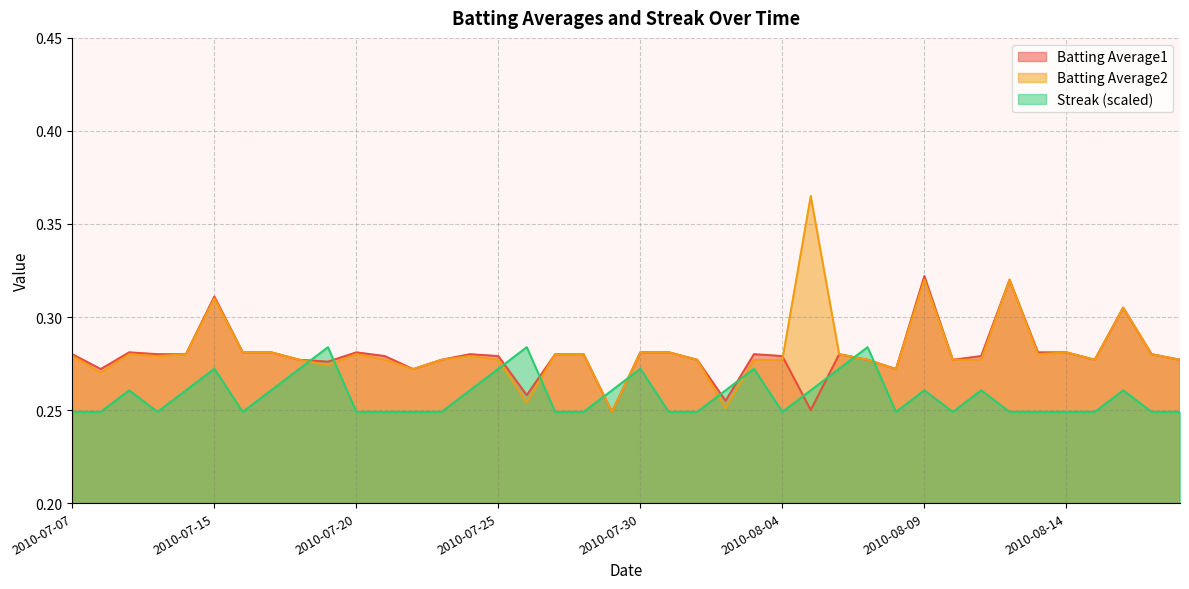

At which category is the sum across all series the highest?

2010-08-09